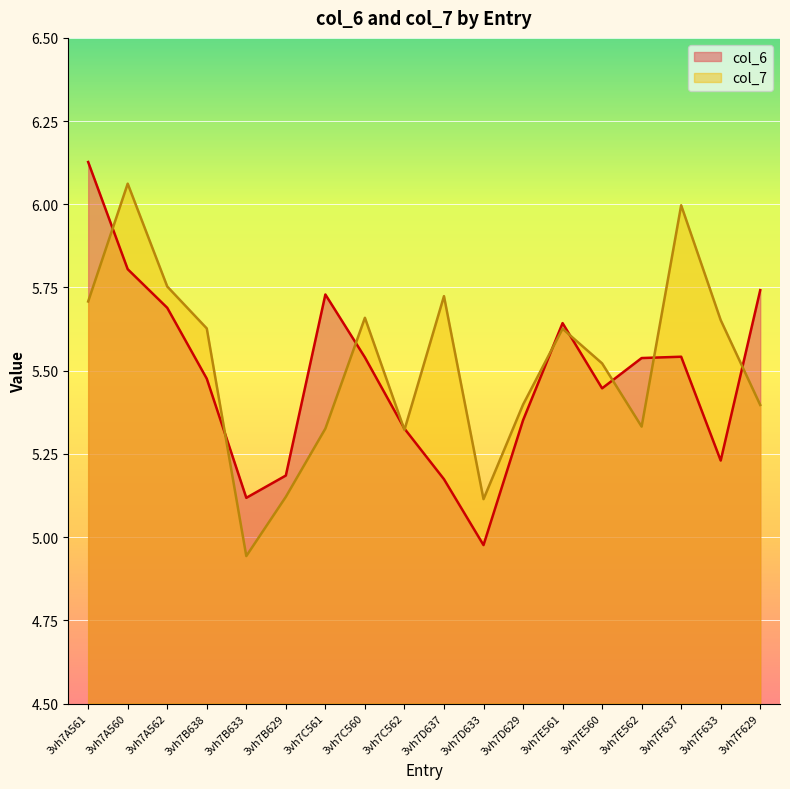

The value of col_6 at 3vh7A560 is 5.8. True or false?

True